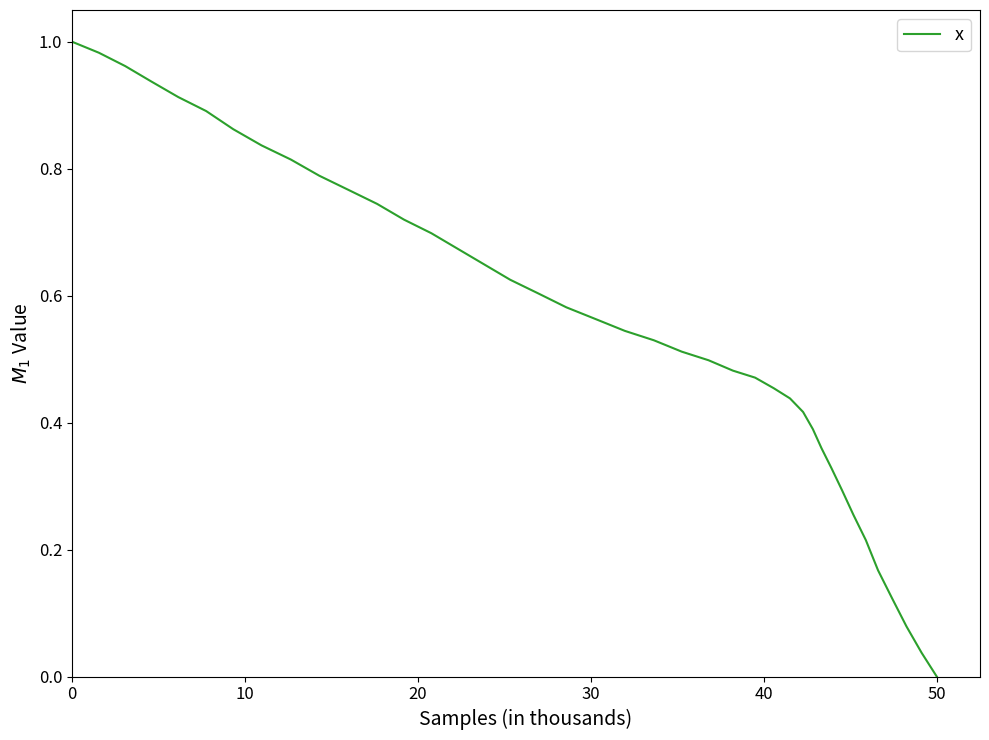

Where is the data nearest to the value 0?

50